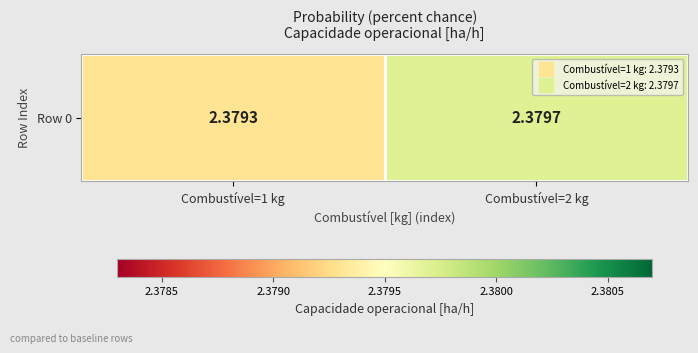

Is it true that the value at Combustível=1 kg is 3.6?

False